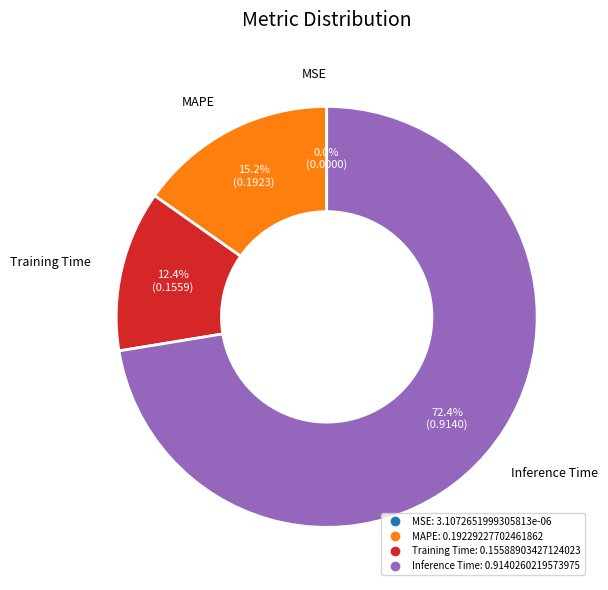

Is there any slice that represents more than half of the pie?

Yes